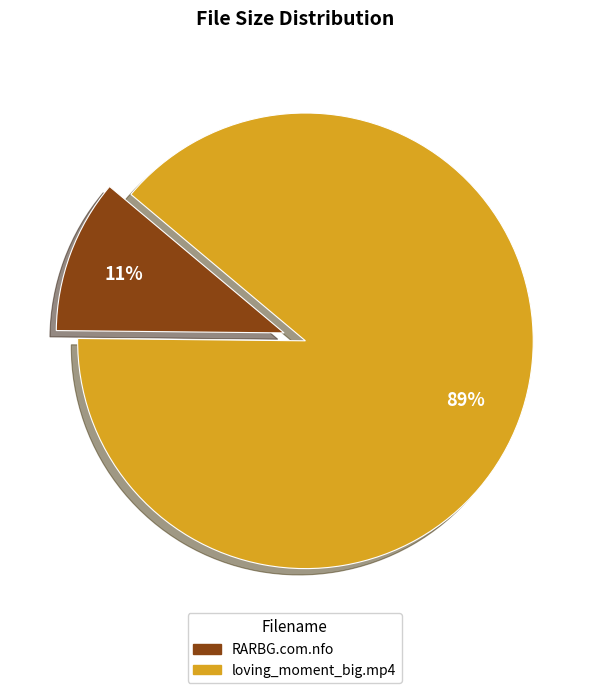

Is there a majority slice in this chart?

Yes